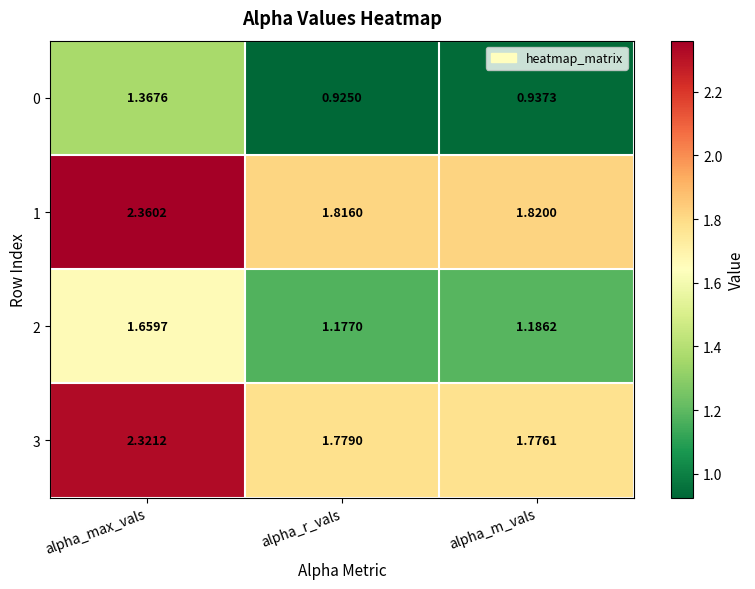

What is the total value across all series at alpha_r_vals?

5.7